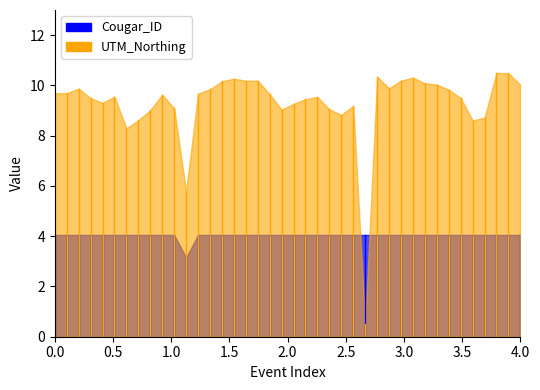

Between 0.5 and 0.0, which is larger?

0.5